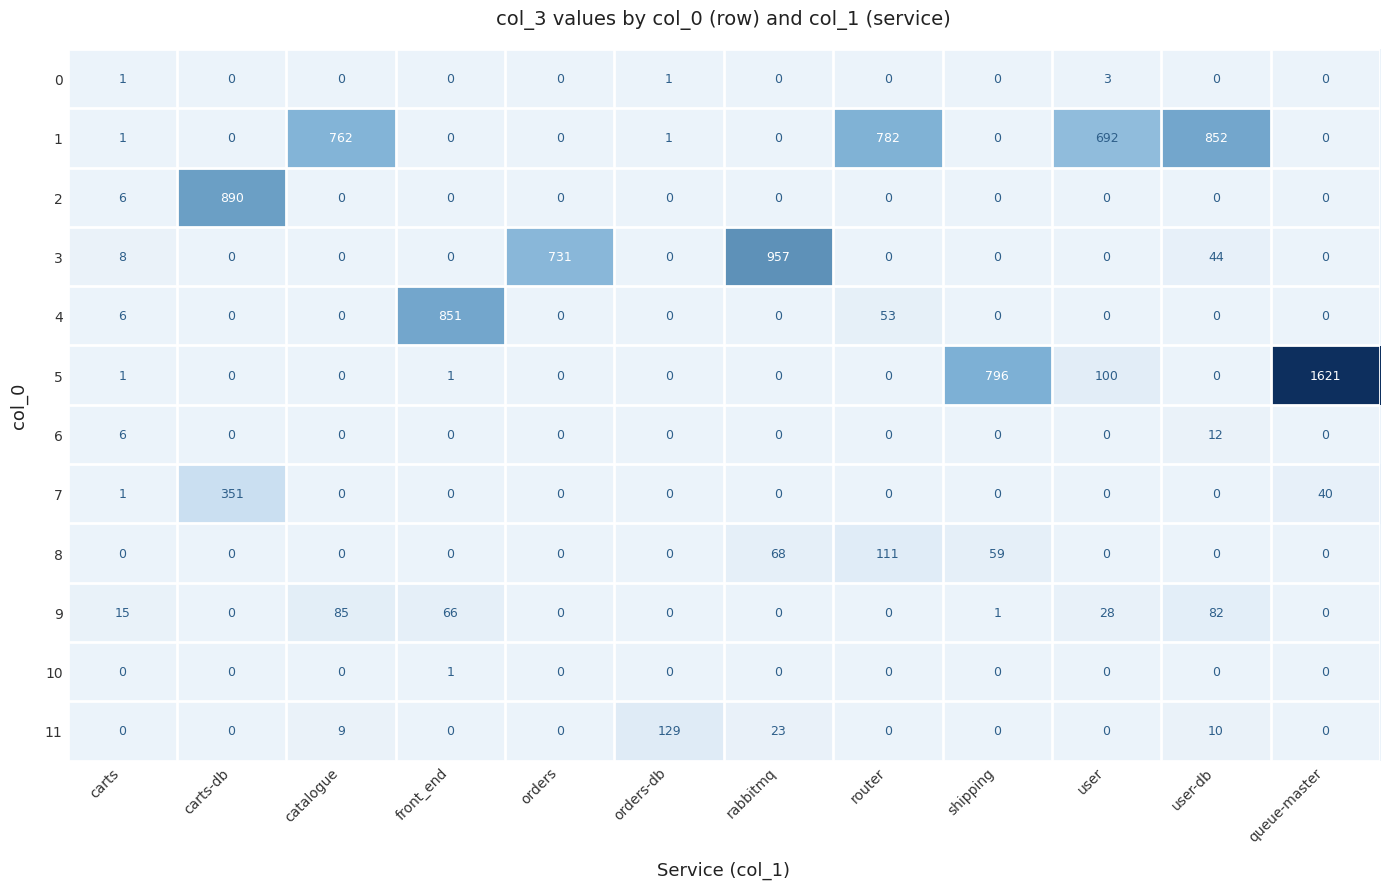

At how many categories does at least one series exceed 658?

10